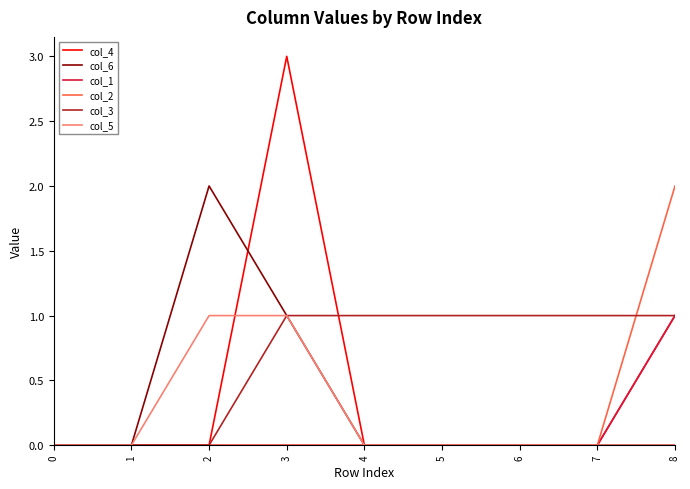

Which series changed the most between 1 and 4?

col_3